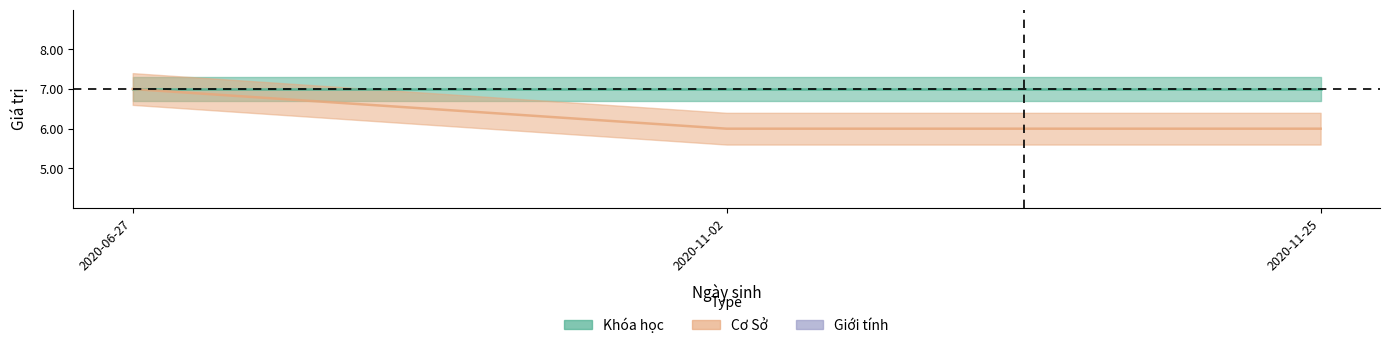

What is the difference between the highest and lowest values at 2020-11-25?

6